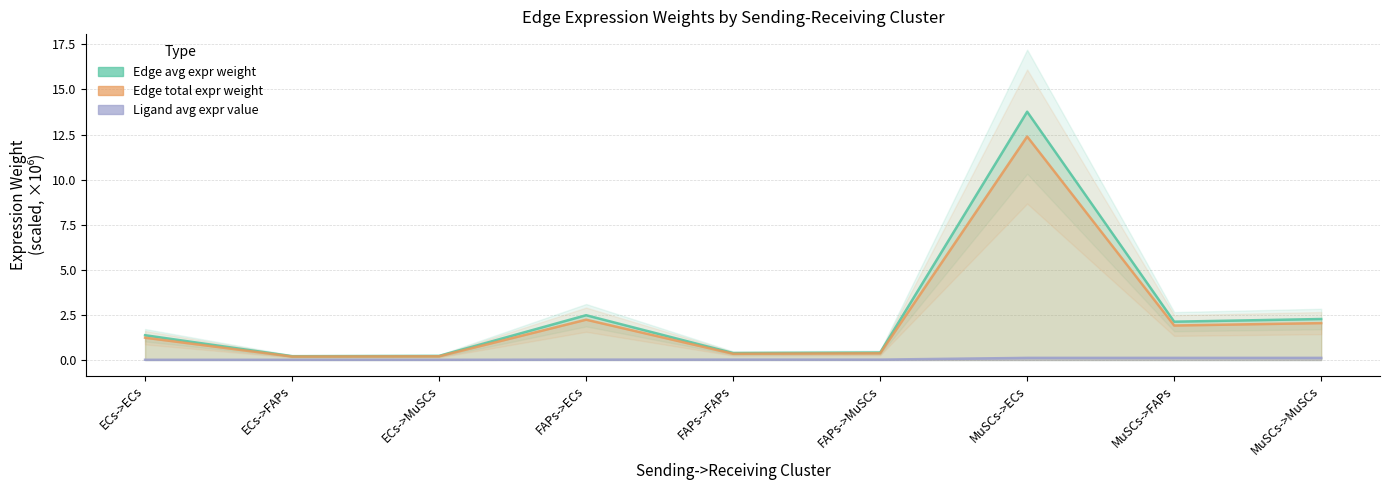

True or false: Ligand average expression value has a value of 0.0 at ECs->FAPs.

False